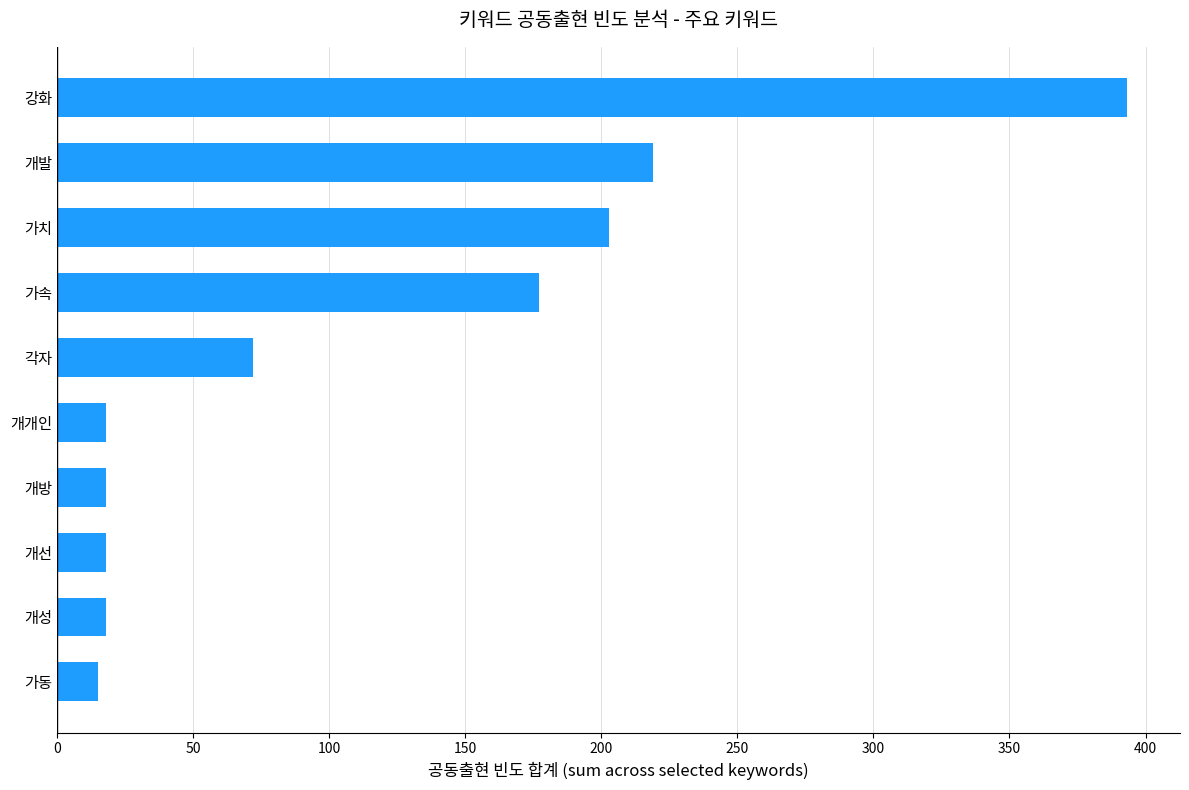

How many data points does each series have?

10